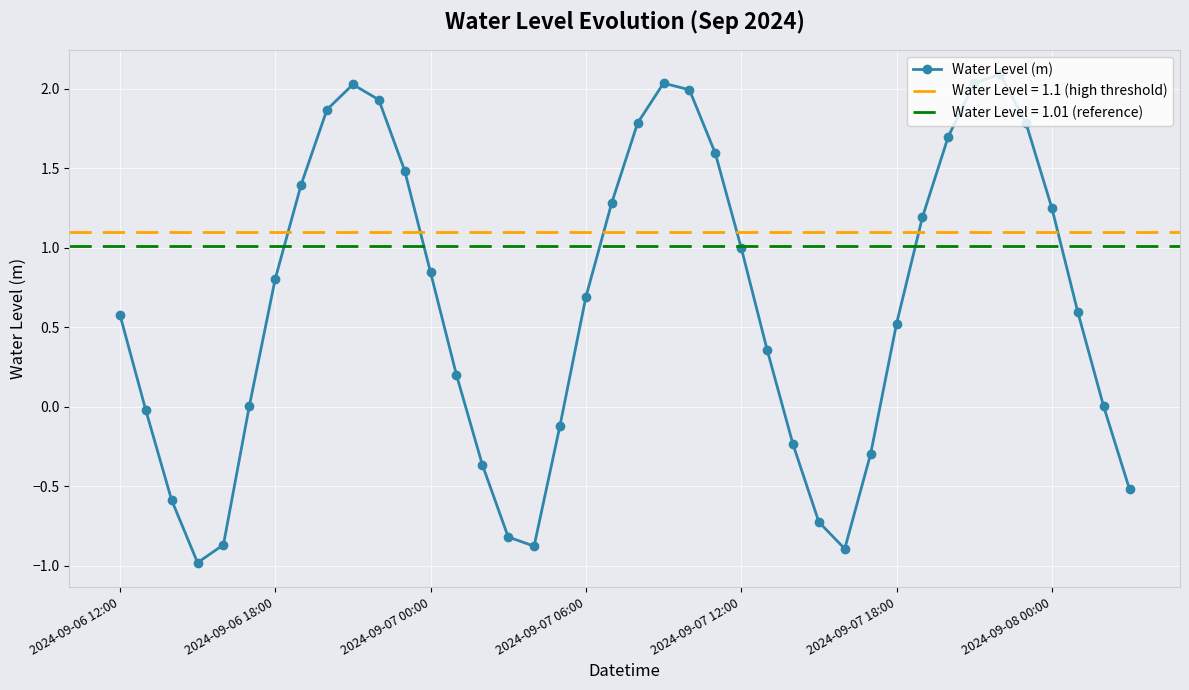

The chart shows a value of 1.5 at 11. True or false?

True